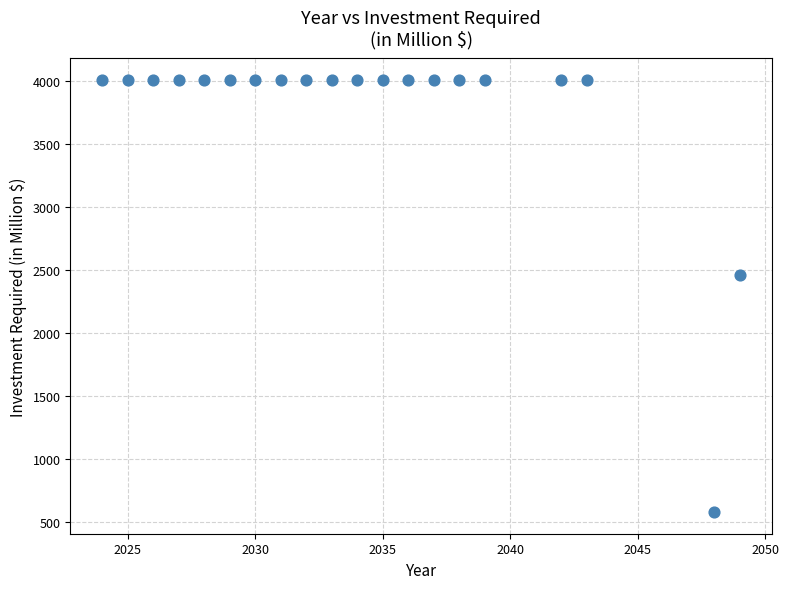

What Y value in the scatter plot is closest to 2293?

2464.0